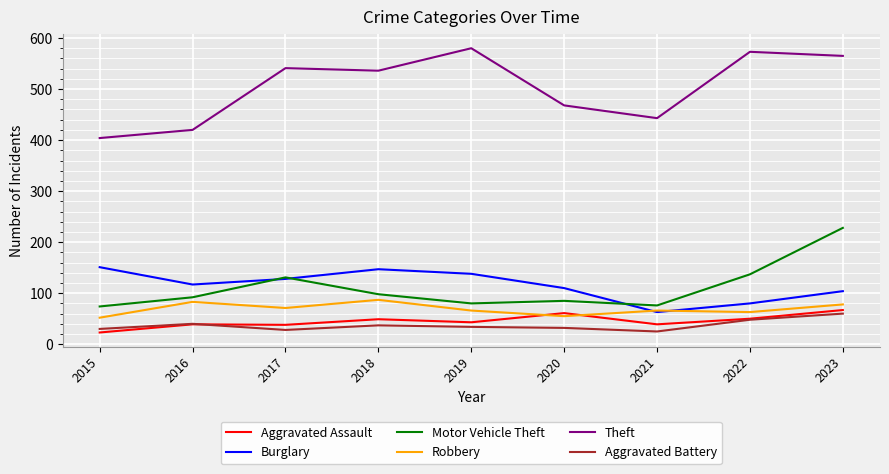

What is the difference between the highest and lowest values at 2017?

513